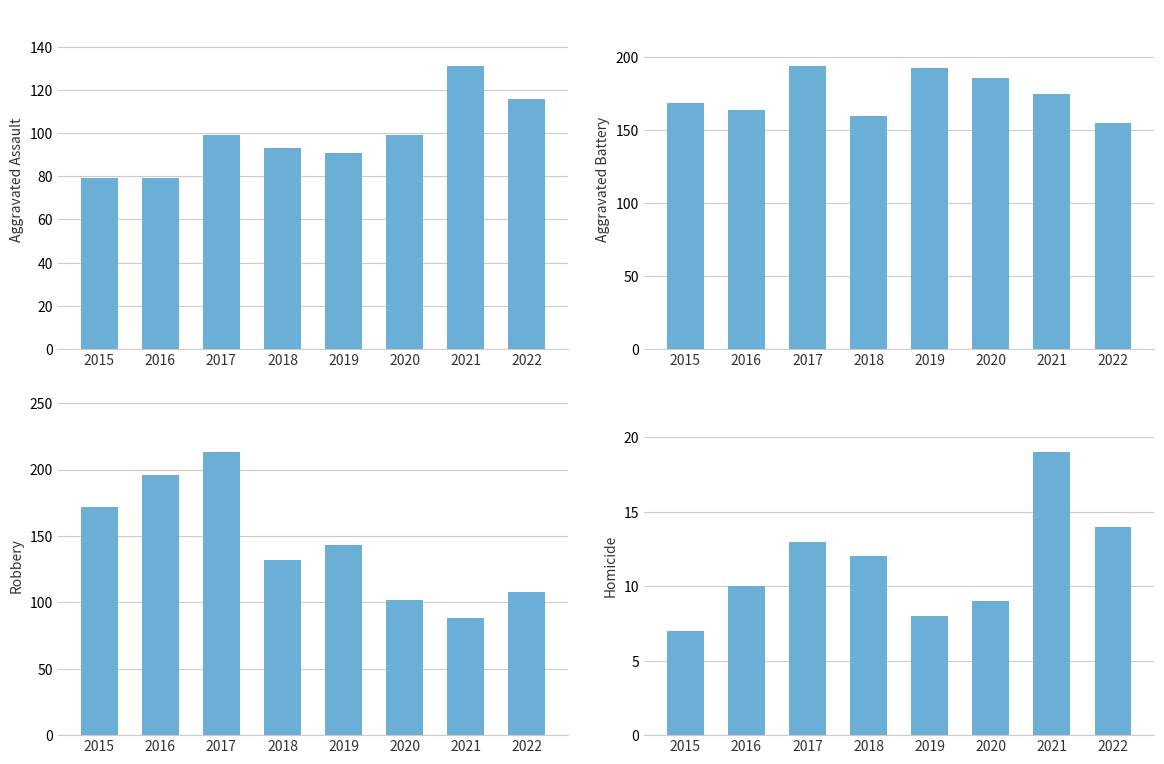

Which series has the largest range (max minus min)?

Robbery